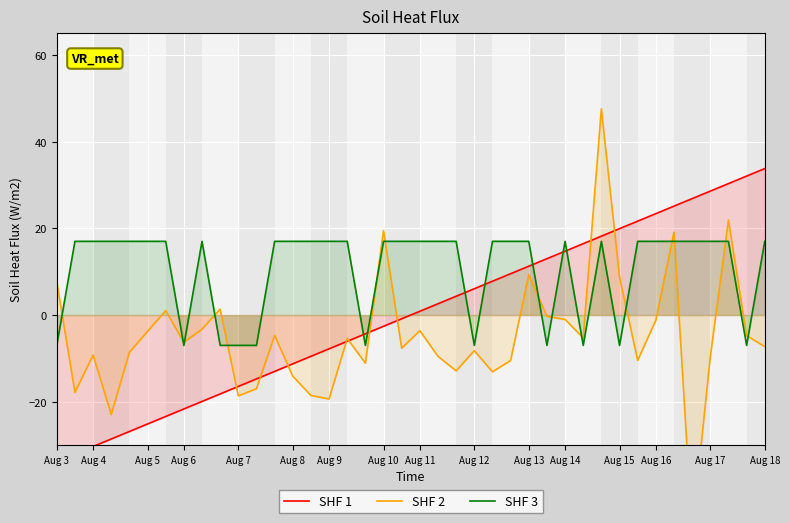

What is the value of the SHF 1 point at the 10th from the left?

-18.2